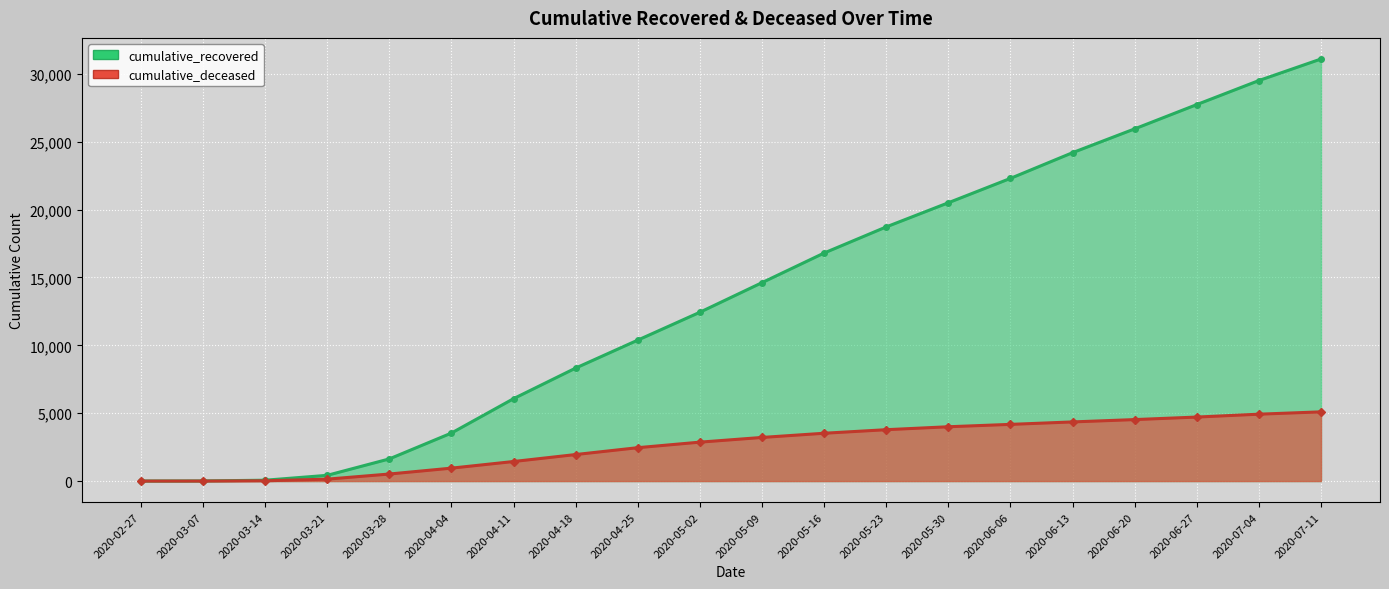

Which series has the largest total across all categories?

cumulative_recovered